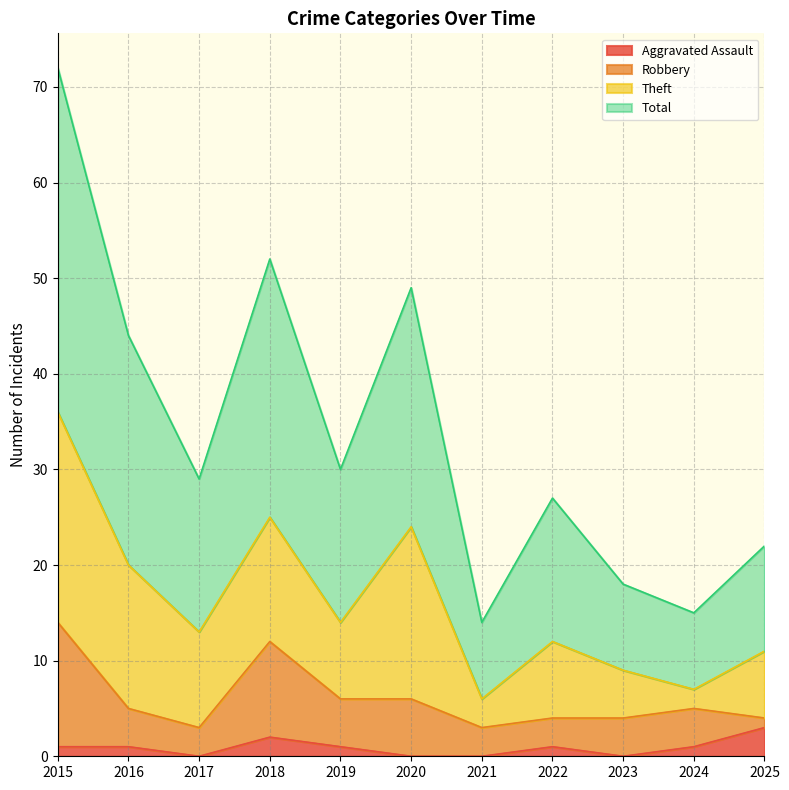

True or false: Total and Aggravated Assault cross at least once.

False